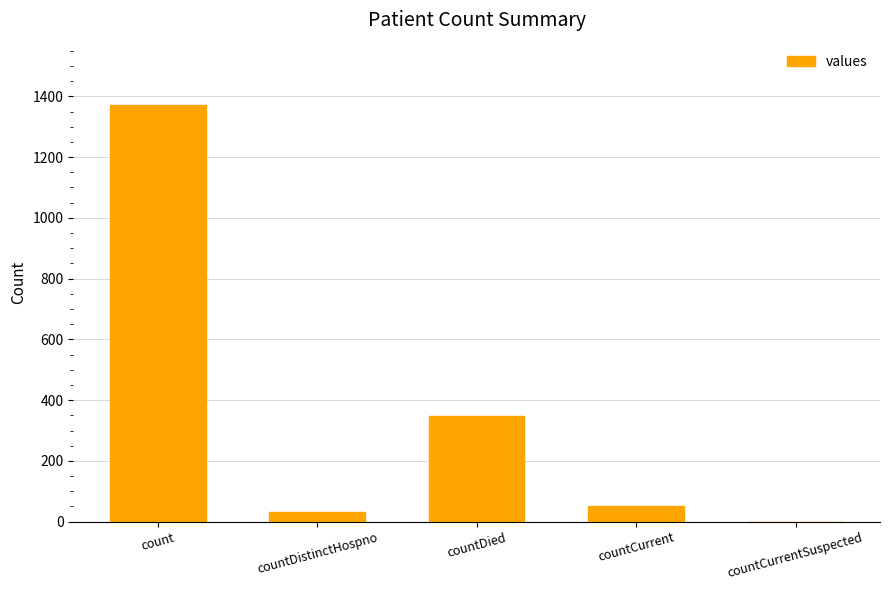

The chart shows a value of 0 at countCurrentSuspected. True or false?

True